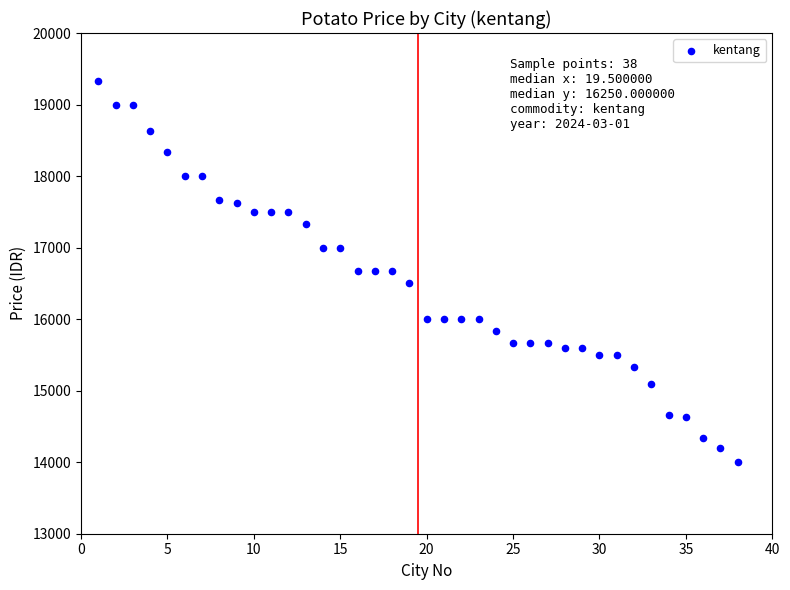

What is the range of X values (max minus min)?

37